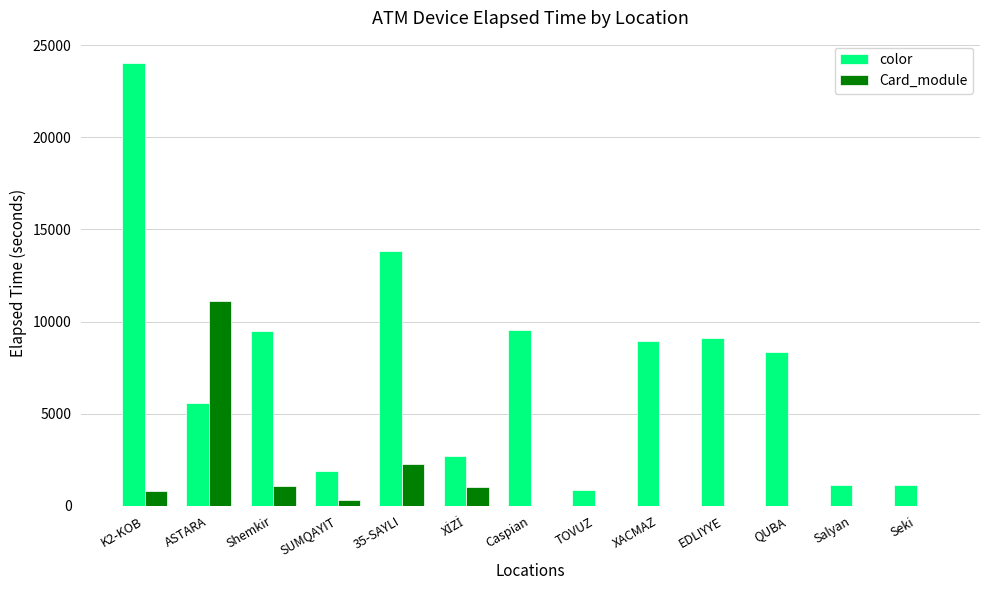

Which category has the highest value in the Card_module series?

ASTARA